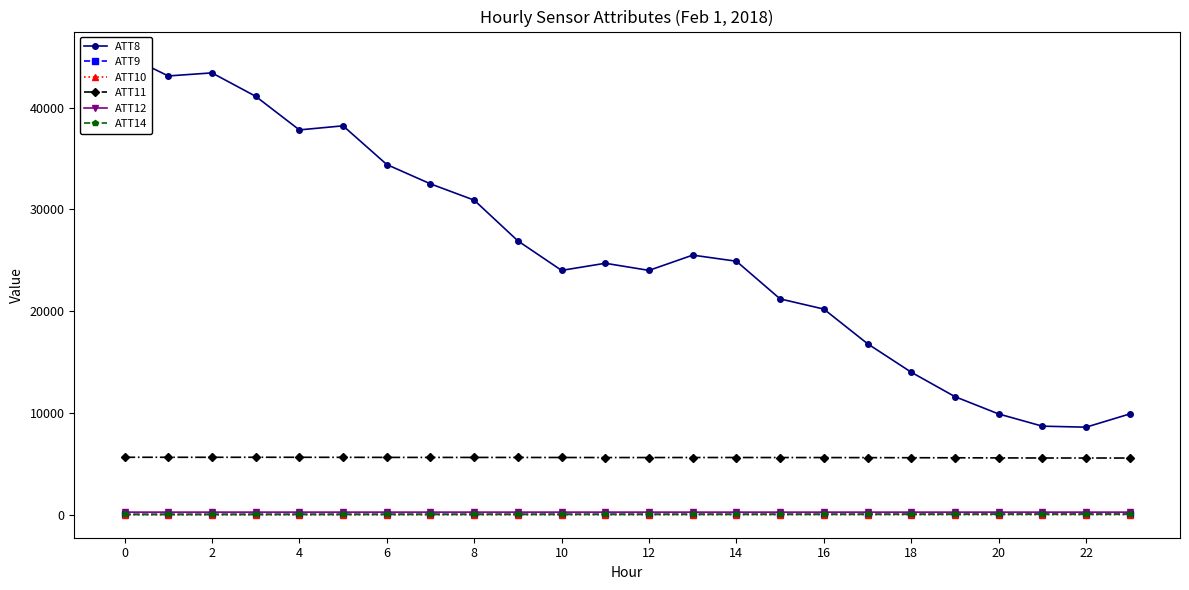

True or false: ATT10 and ATT14 cross at least once.

False